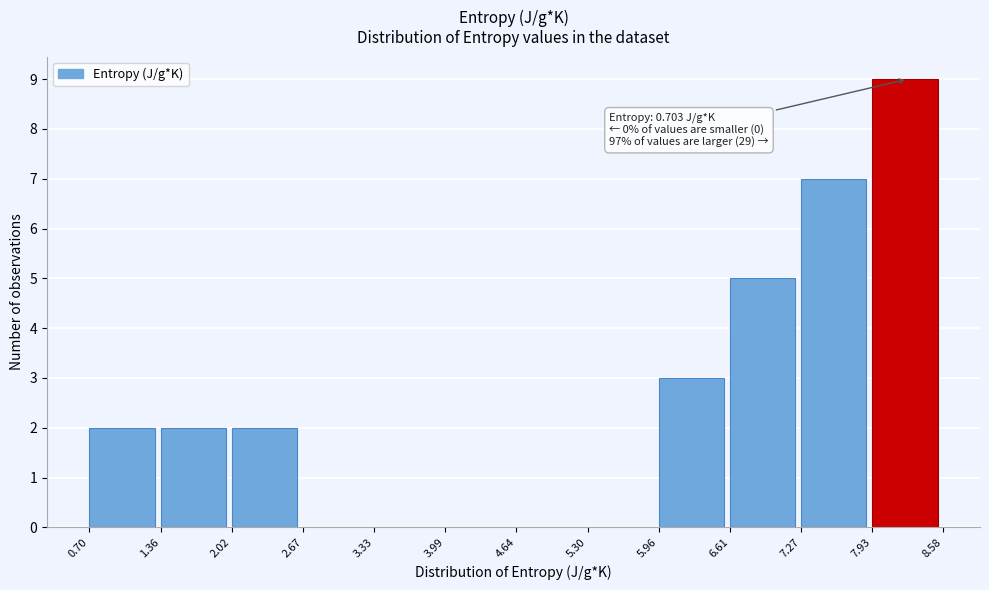

Over which range of the x-axis is the bar tallest?

7.93 to 8.58